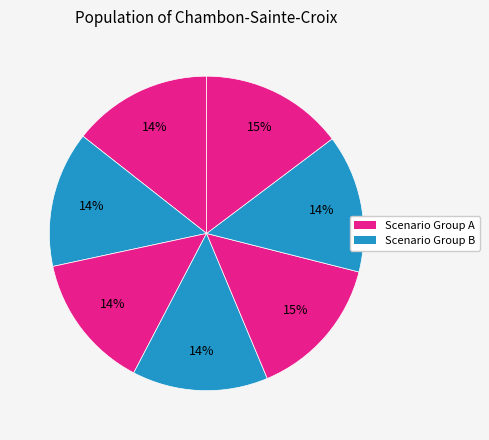

How many segments does this pie chart have?

7